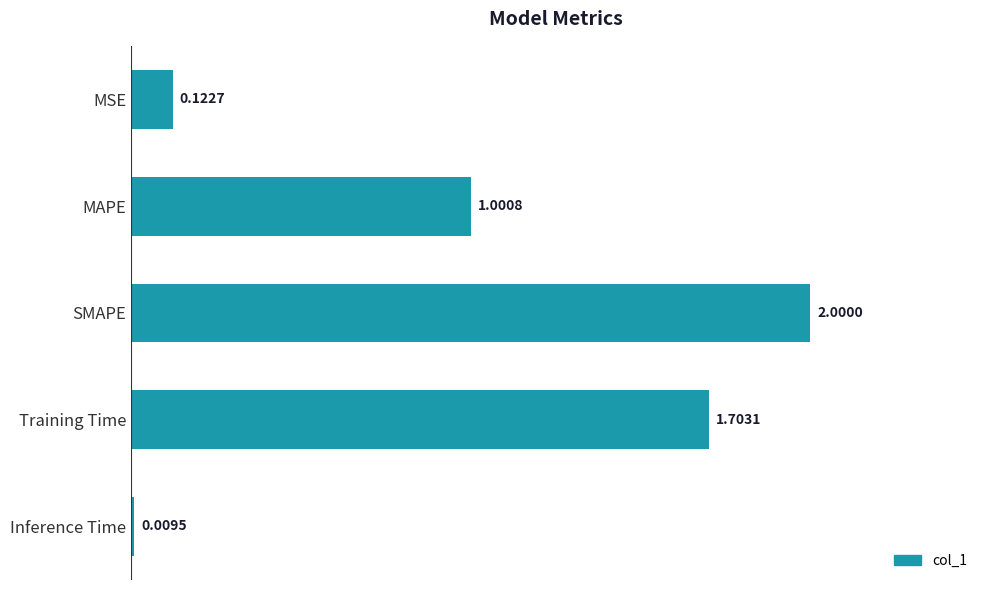

Which has a higher value, Training Time or MAPE?

Training Time